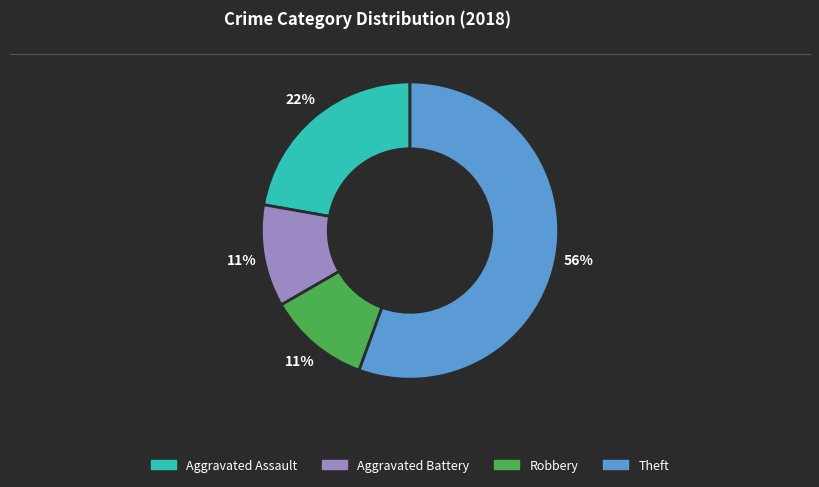

To the nearest percent, what portion does Robbery represent?

11%